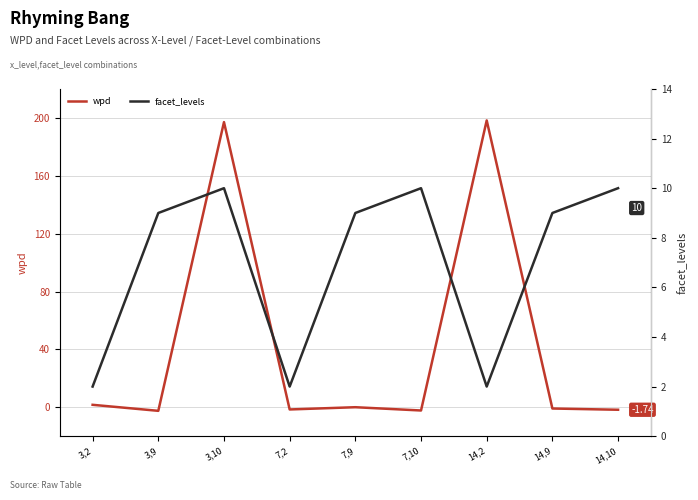

How many facet_levels values are between 2 and 10?

9